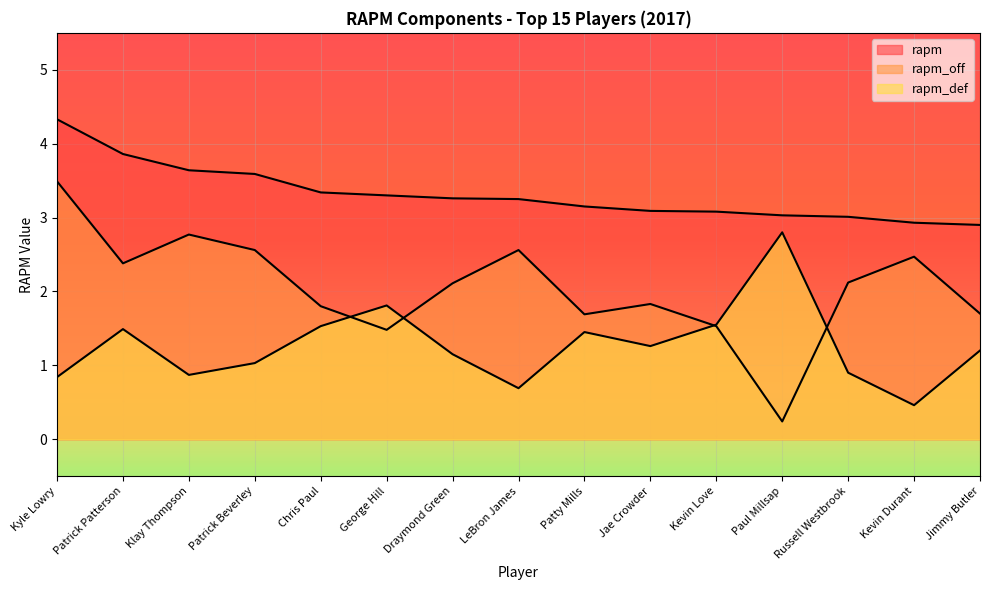

Which series has the largest range (max minus min)?

rapm_off